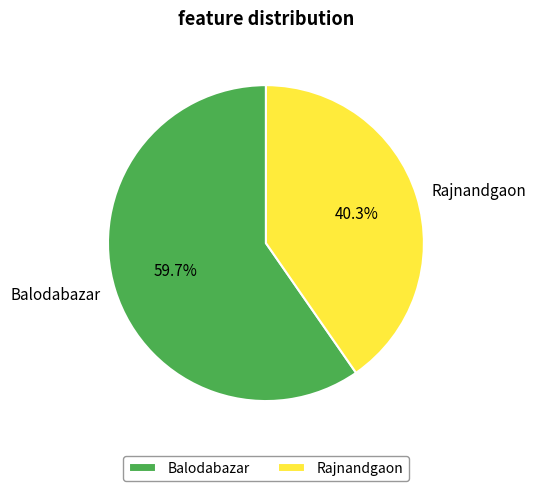

Which has a higher value, Balodabazar or Rajnandgaon?

Balodabazar